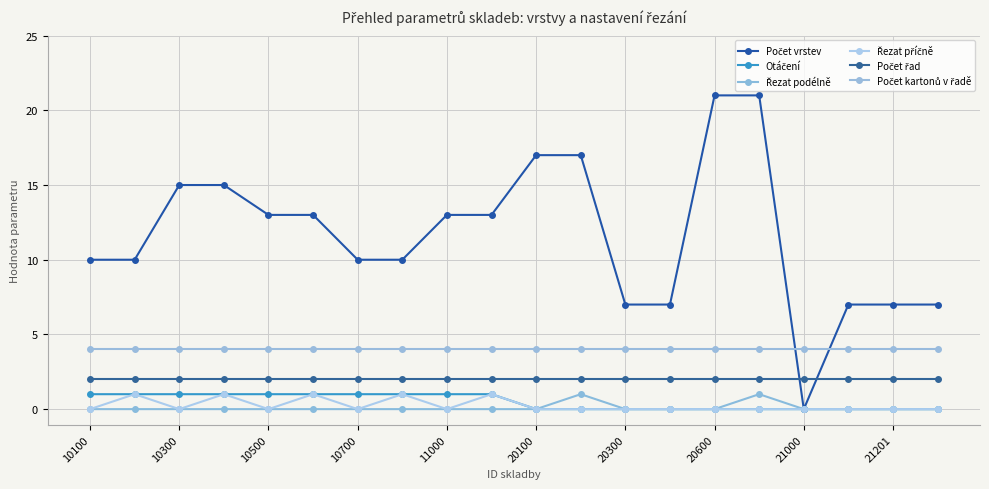

How many lines are shown in the chart?

6